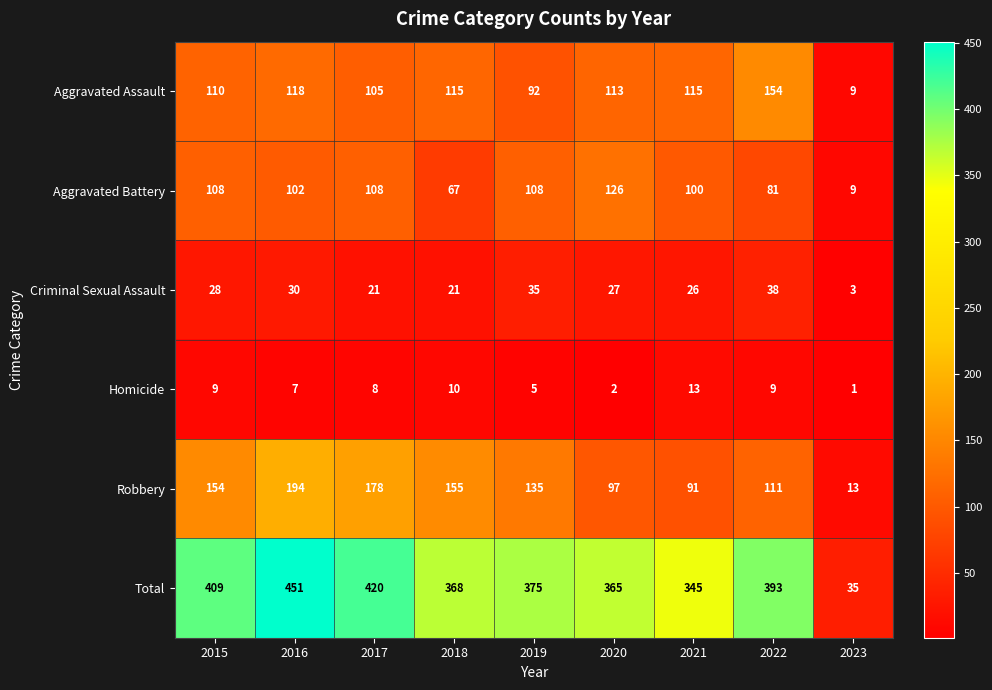

Count the number of categories in the chart.

9